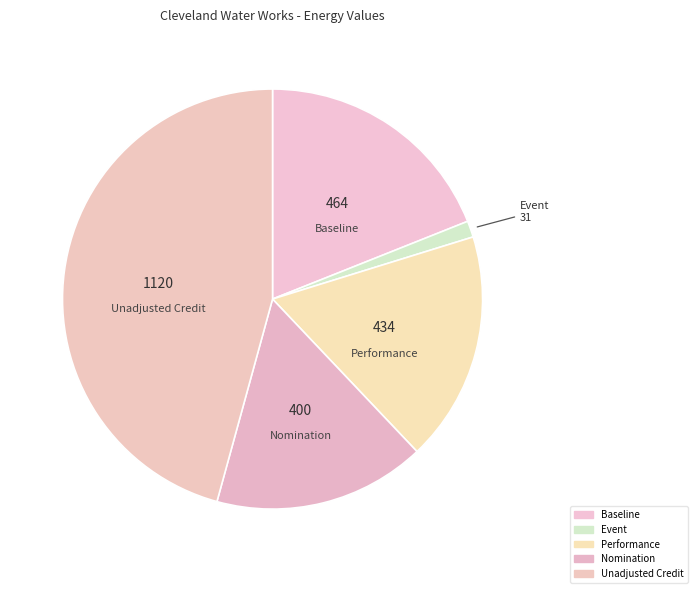

Count the number of slices in the pie.

5